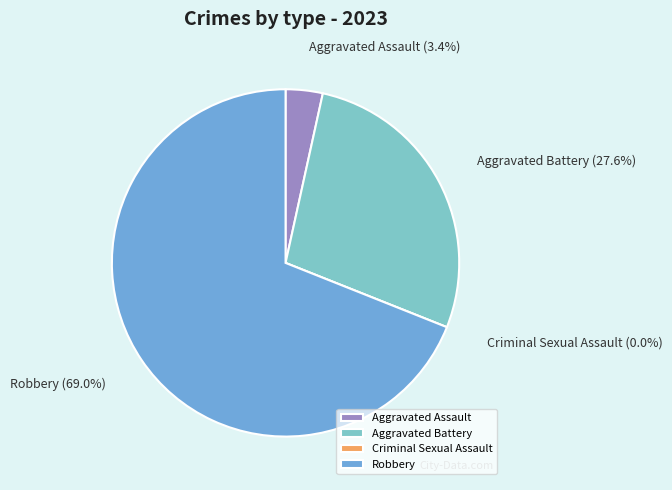

Which has a higher value, Criminal Sexual Assault or Robbery?

Robbery